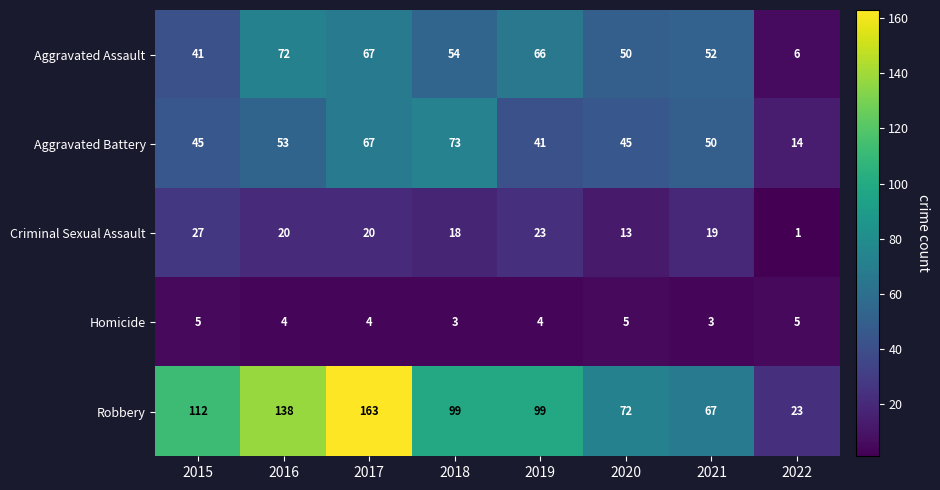

What is the highest value of the Homicide series?

5